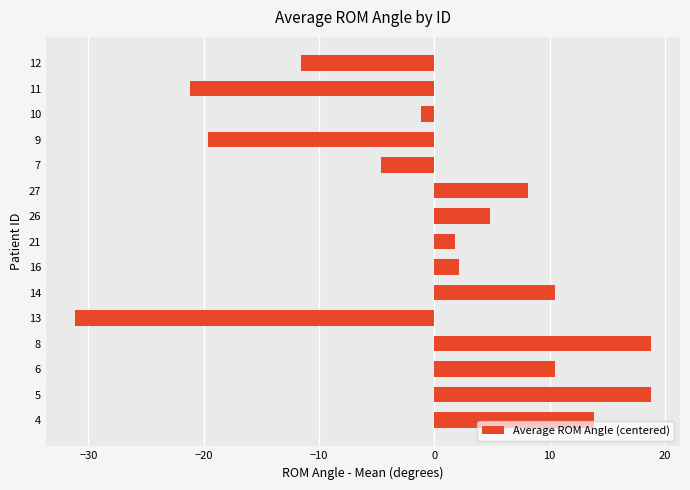

The value at 21 is 1.8. True or false?

True